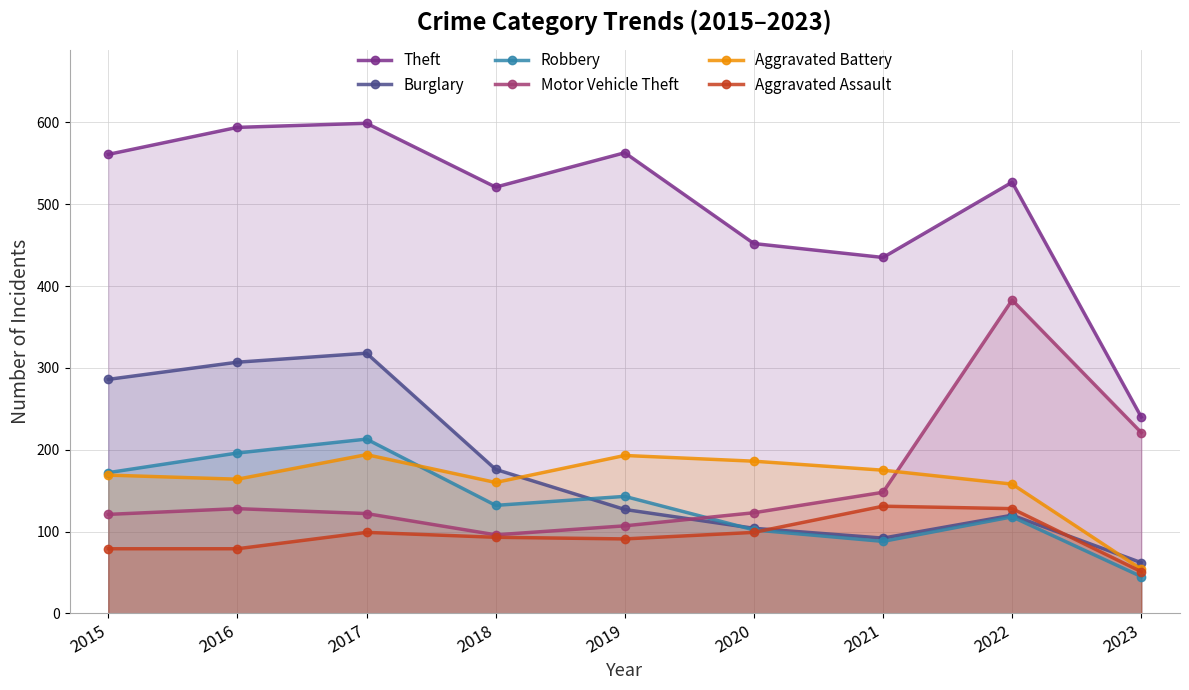

At which category does Aggravated Assault reach its first local valley?

2019